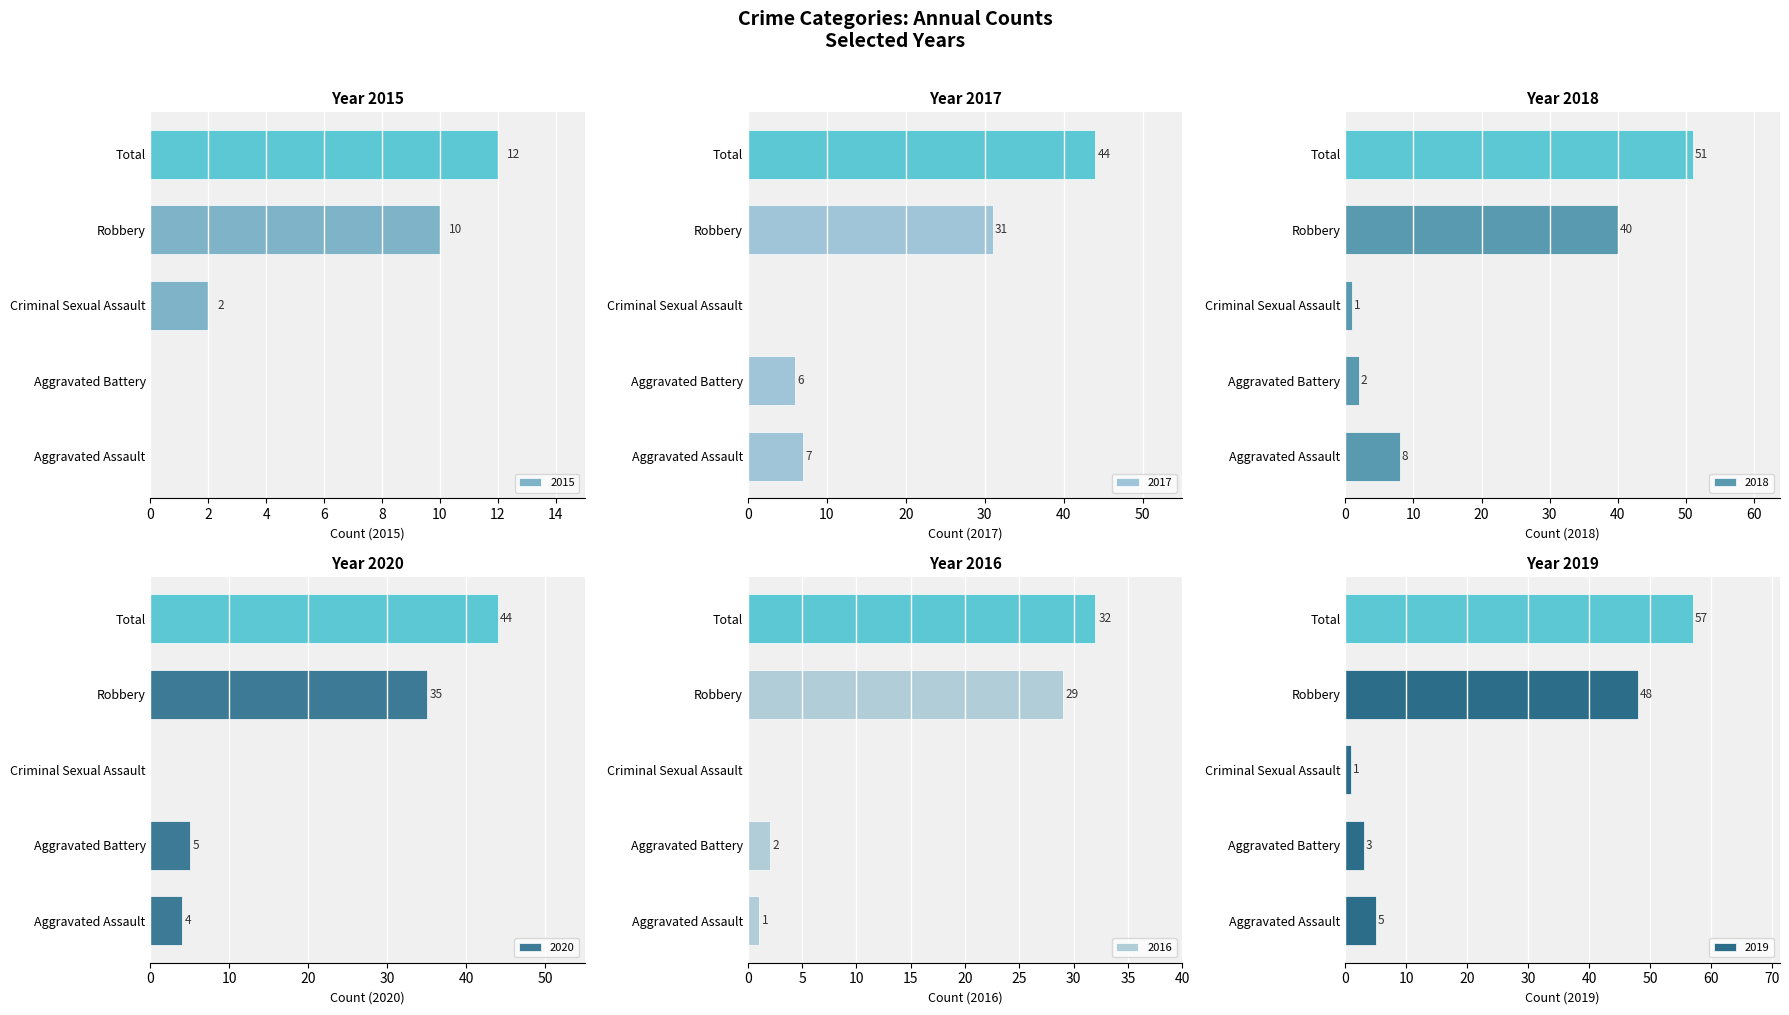

At which label does 2015 reach its peak?

Total